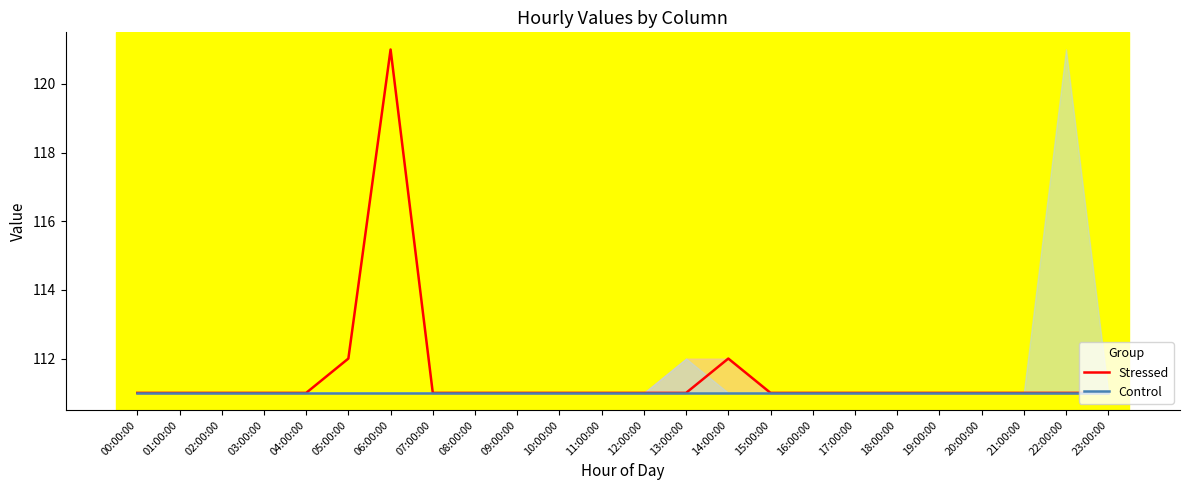

What is the greatest value displayed?

121